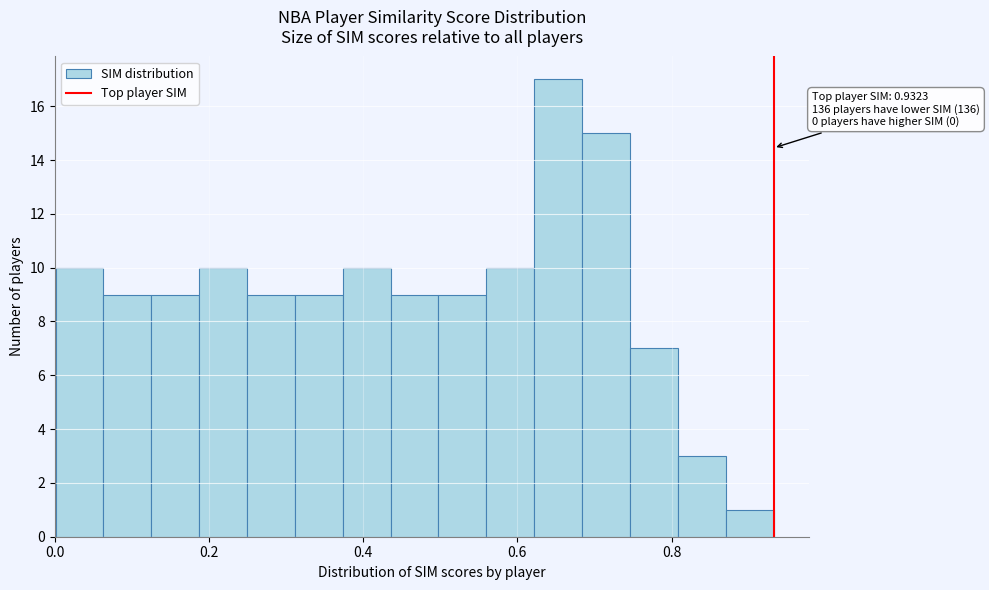

Around what value on the x-axis is the tallest bar? Give the approximate position of its centre, as read against the axis.

0.66